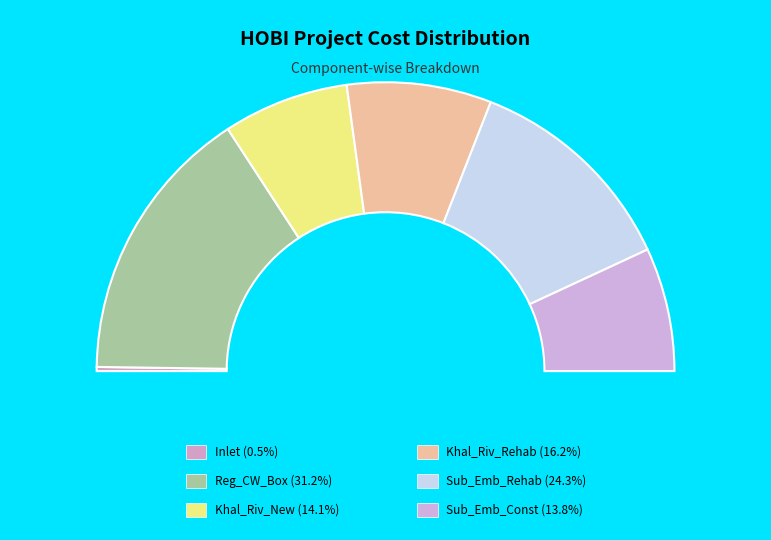

Does Khal_Riv_Rehab represent more than half of the total?

No